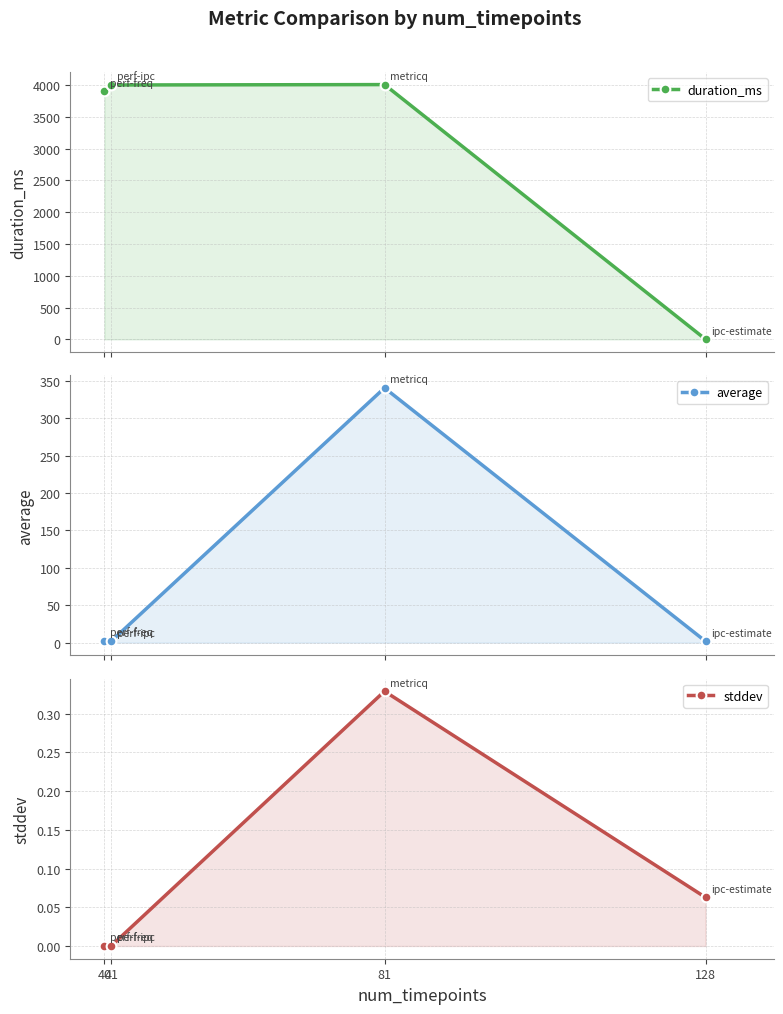

Does the chart display data point markers on the line(s)?

Yes